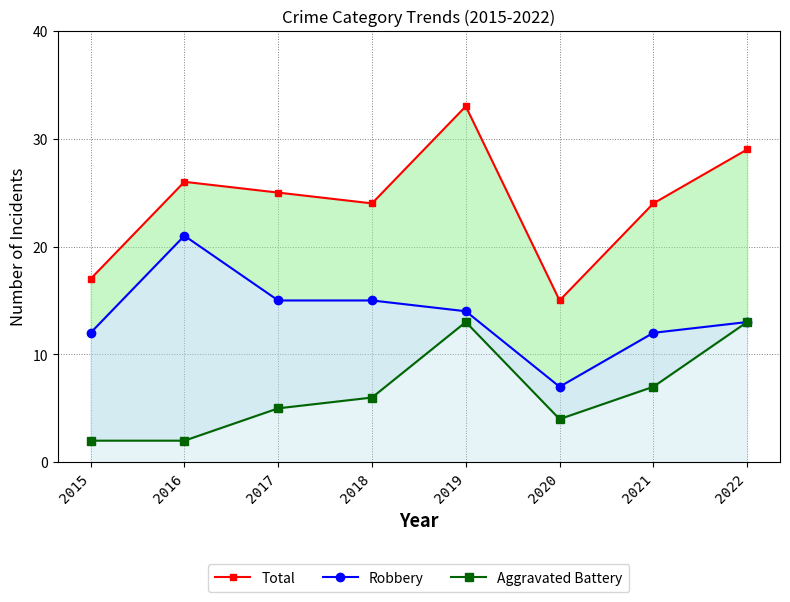

Between 2018 and 2016, which is larger?

2016